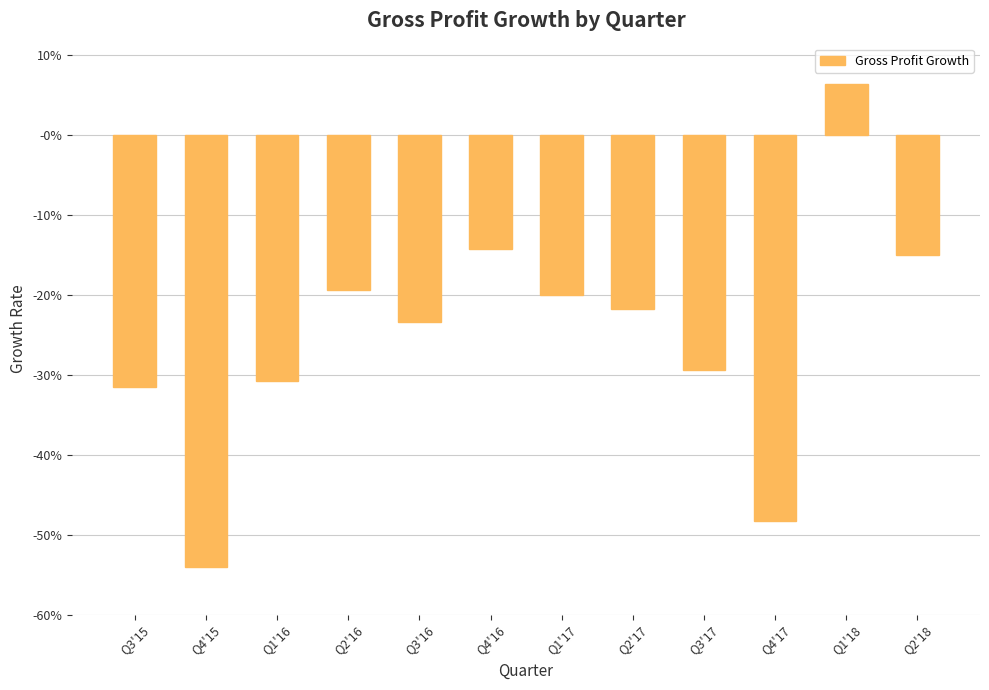

Does the chart contain any negative values?

Yes